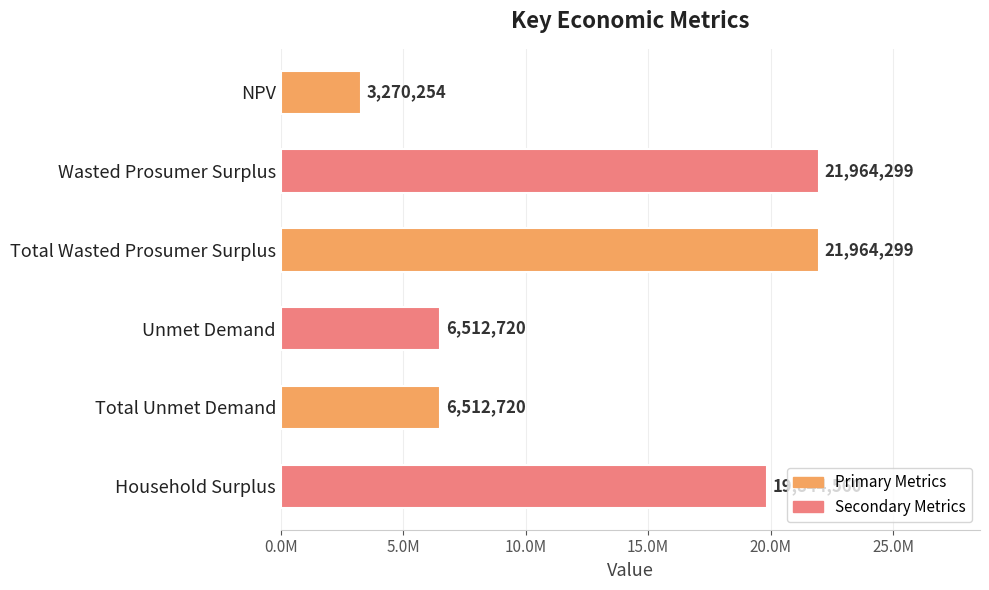

What is the average value?

13344809.0